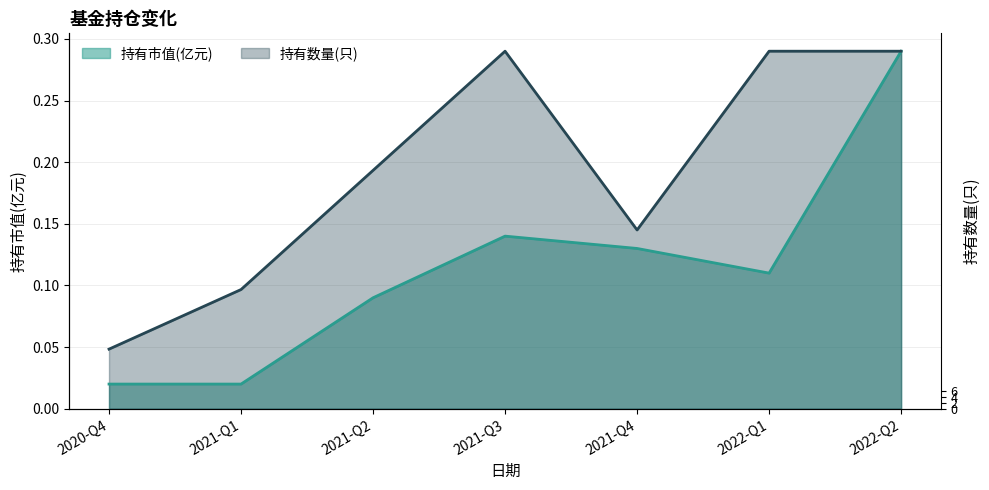

The 持有数量(只) series shows 0.3 at 2021-Q3. True or false?

True